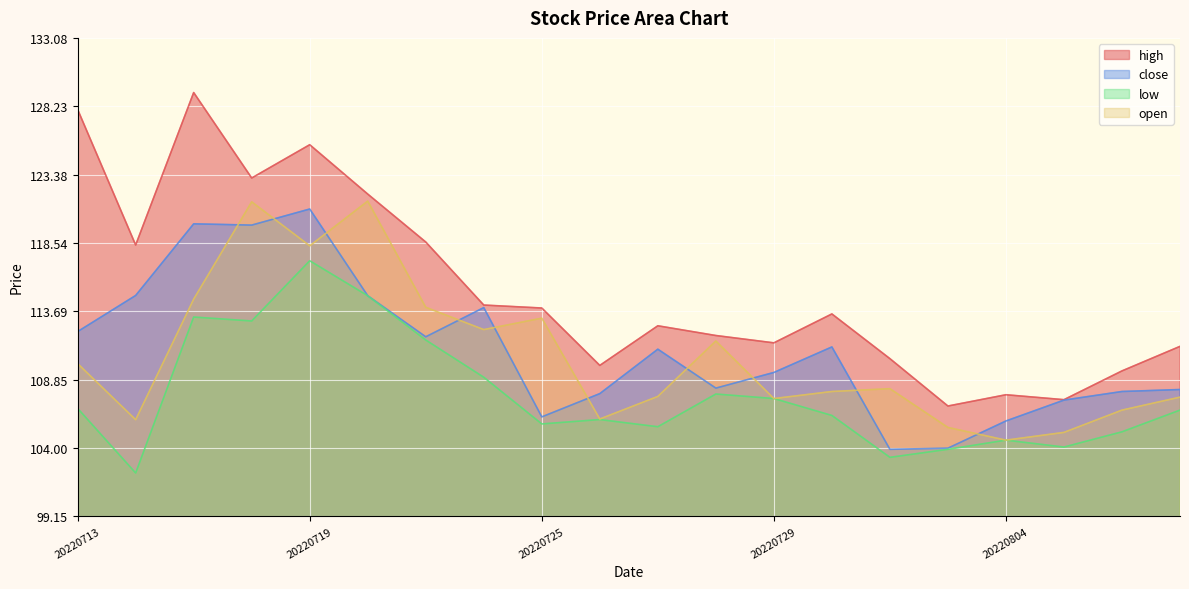

True or false: low and close intersect in this chart.

False